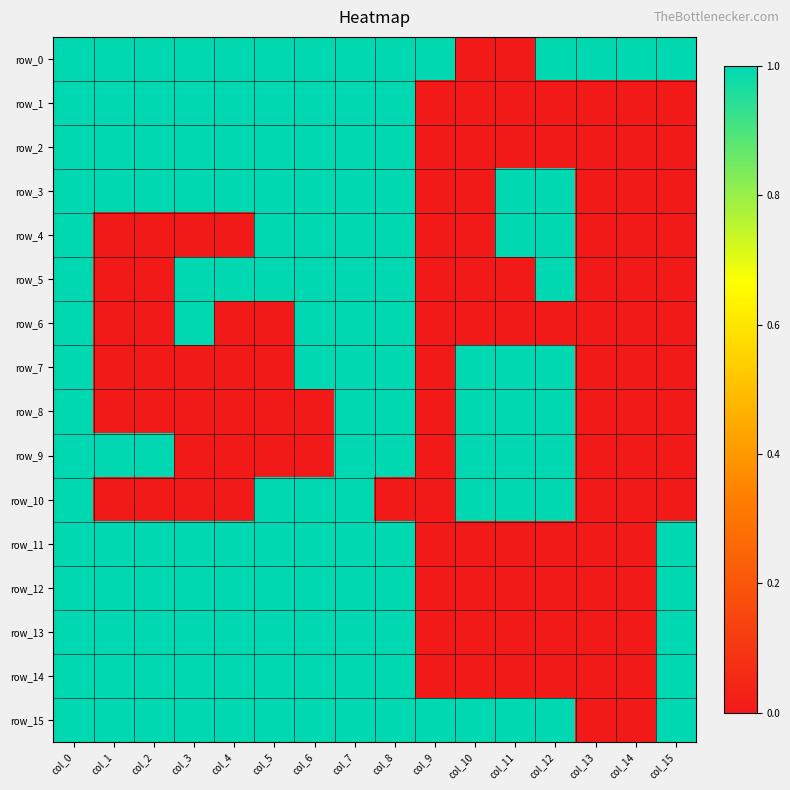

Is it true that row_11 equals 0 at col_14?

True